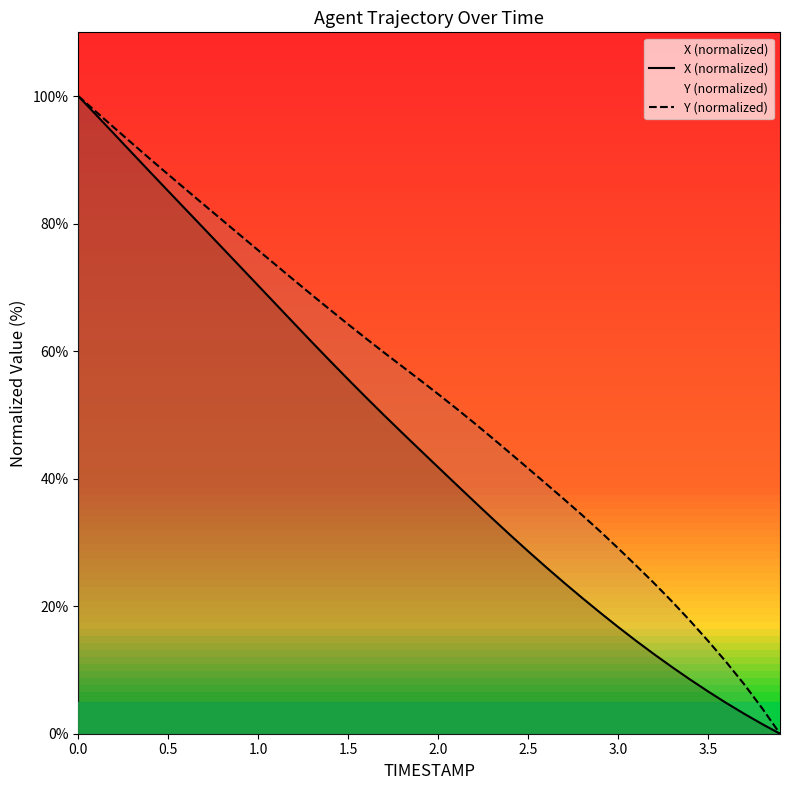

What is the highest value of the Y (normalized) series?

100.0